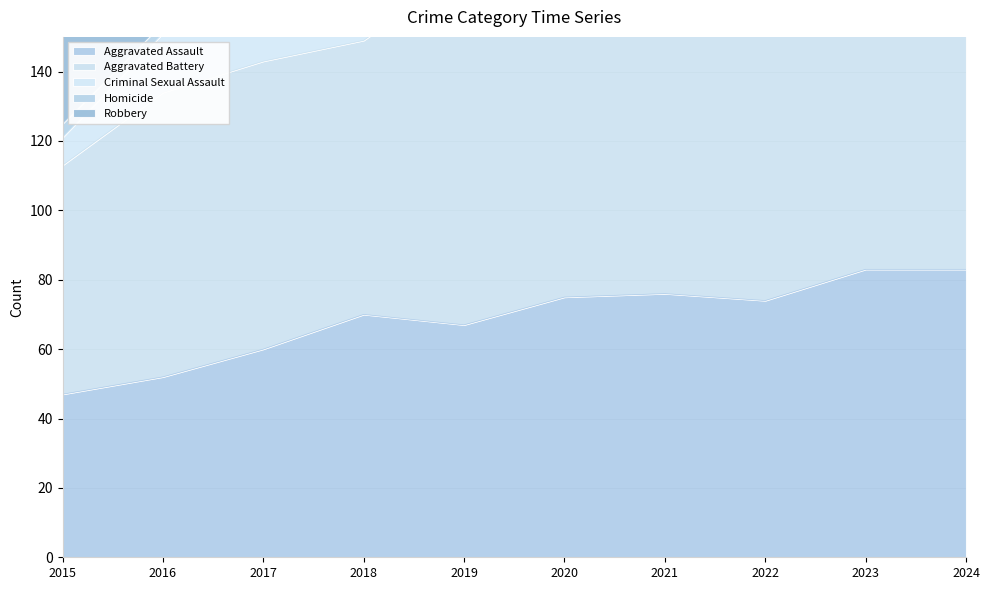

Which label corresponds to the largest value in the chart?

2021